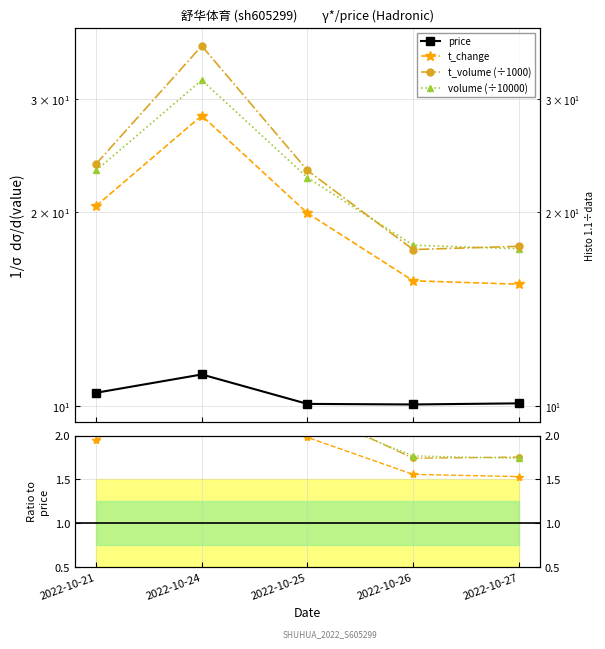

List the labels in order of t_change value, smallest first.

2022-10-27, 2022-10-26, 2022-10-25, 2022-10-21, 2022-10-24